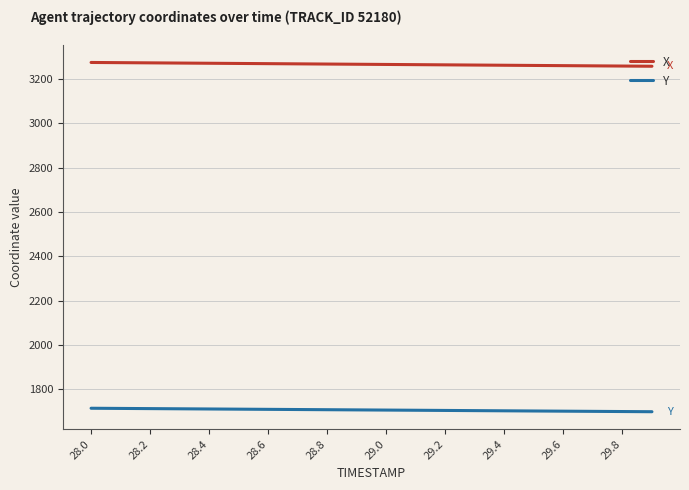

True or false: Y and X intersect in this chart.

False